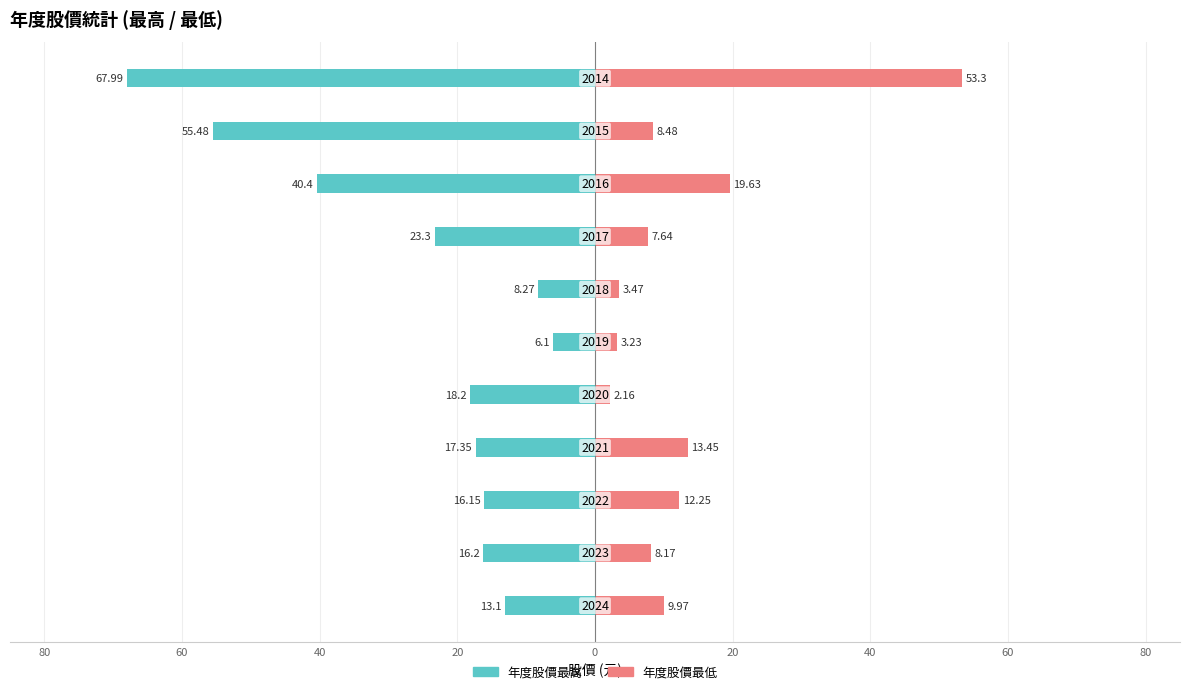

True or false: 年度股價最低 has a value of 1.4 at 20.

False